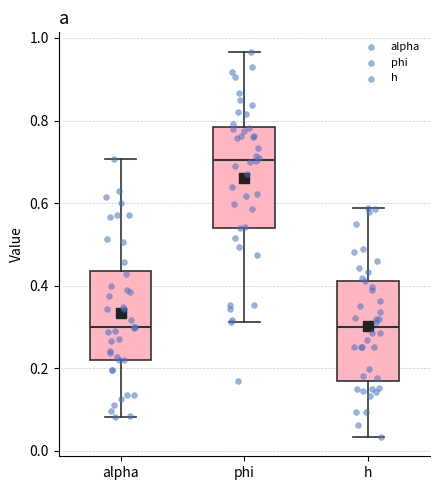

Reading left to right, transcribe this box plot: for each box, give where its median line is, the range the box spans, and where its two whiskers end, as read against the y-axis. The values are not printed on the chart, so give them approximately, as read against the axis.

alpha: median 0.30, box 0.22 to 0.44, whiskers 0.08 to 0.70
phi: median 0.70, box 0.54 to 0.78, whiskers 0.32 to 0.96
h: median 0.30, box 0.18 to 0.42, whiskers 0.04 to 0.58